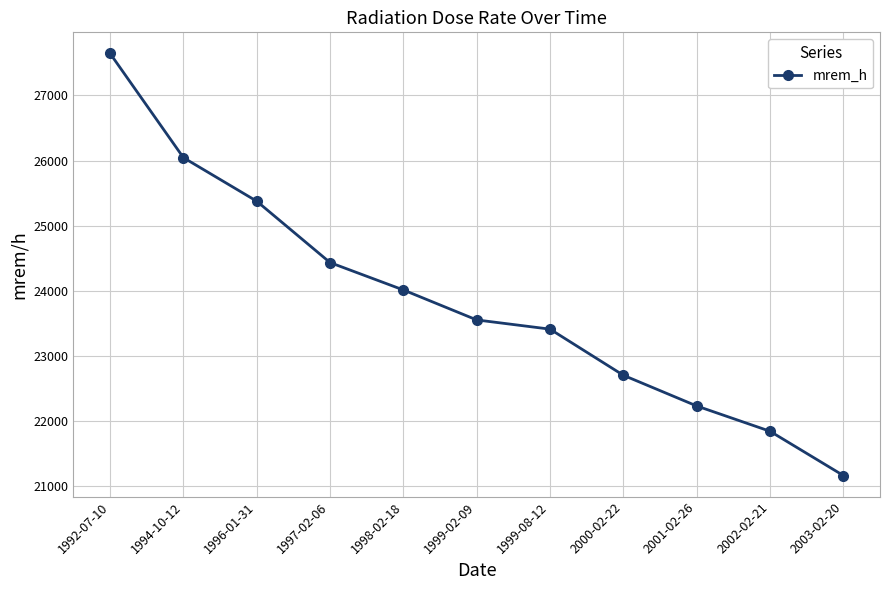

List the labels in order of value, largest first.

1992-07-10, 1994-10-12, 1996-01-31, 1997-02-06, 1998-02-18, 1999-02-09, 1999-08-12, 2000-02-22, 2001-02-26, 2002-02-21, 2003-02-20